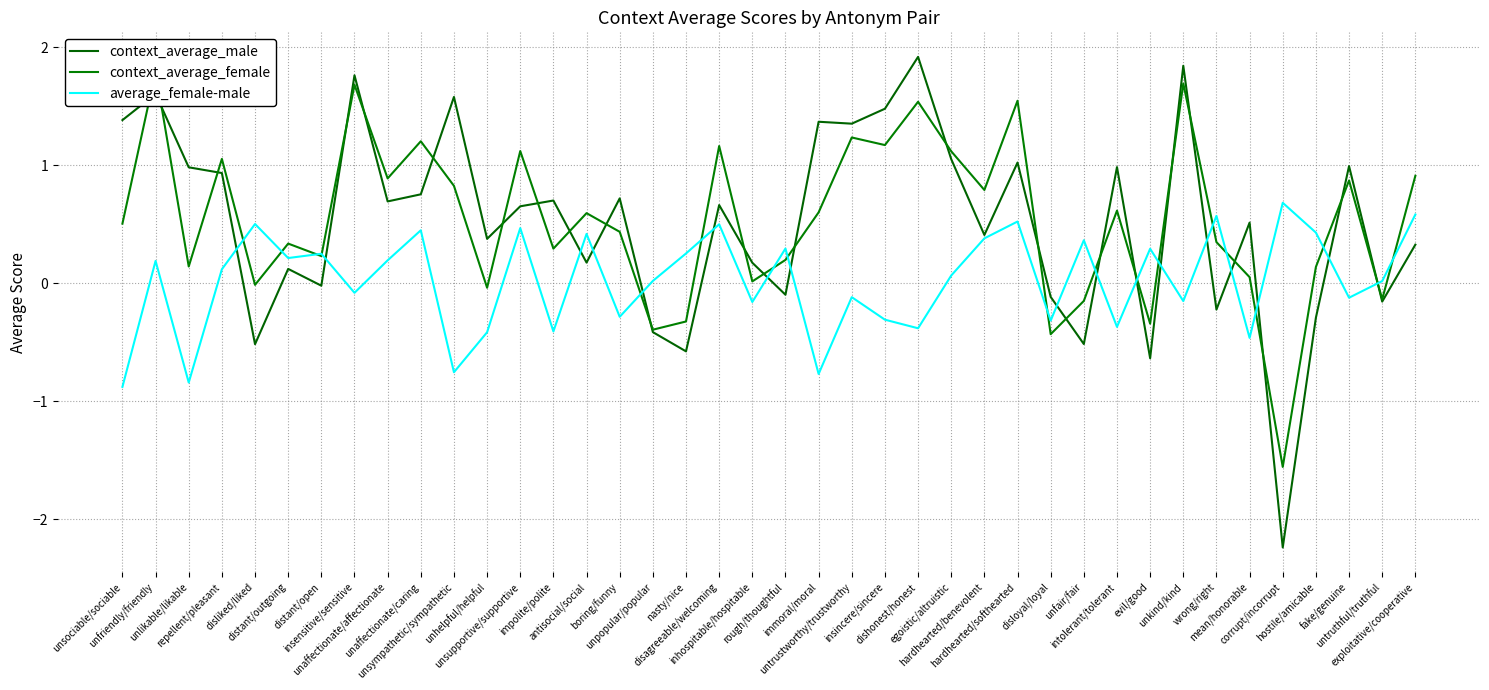

What is the total value across all series at unsympathetic/sympathetic?

1.7